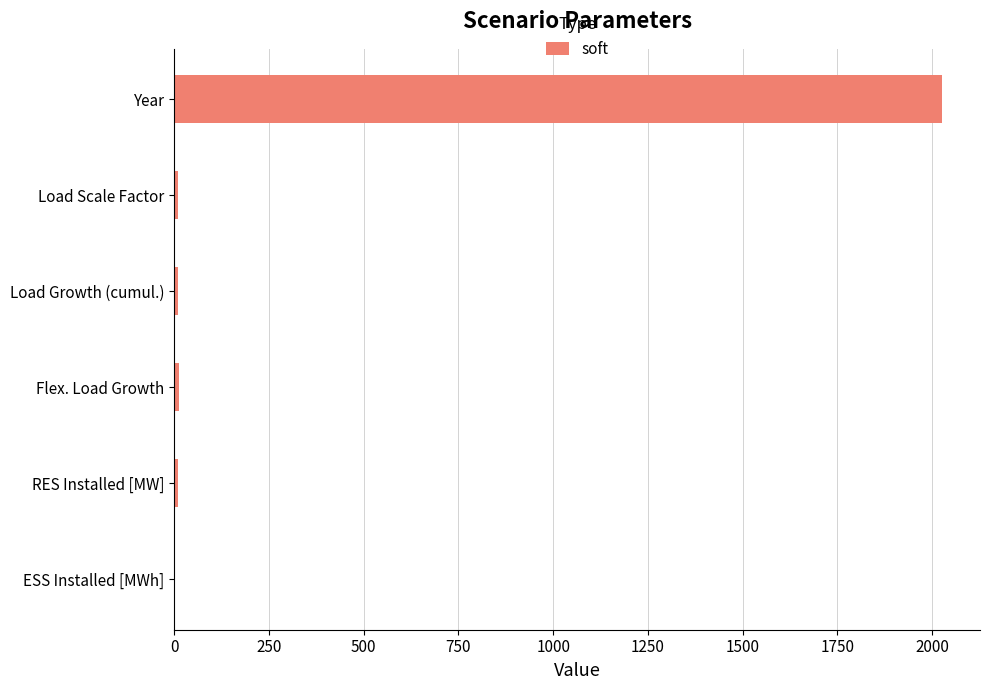

Is it true that the value at Year is 3057.6?

False